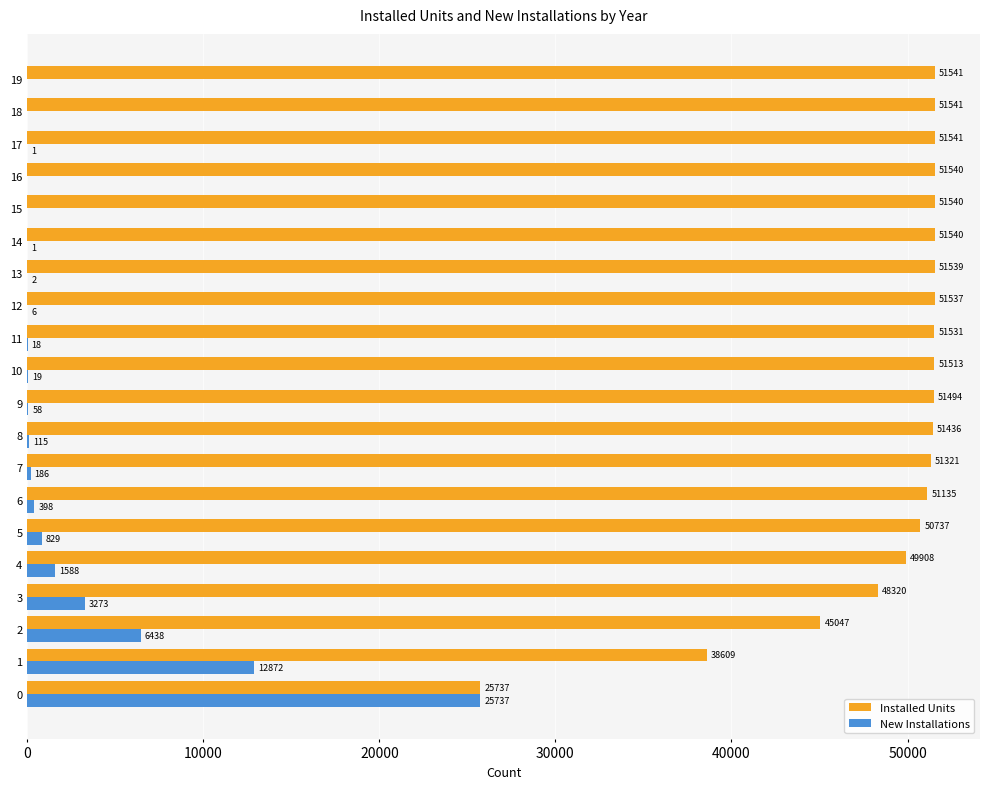

Between 7 and 19, which series saw the biggest shift?

Installed Units